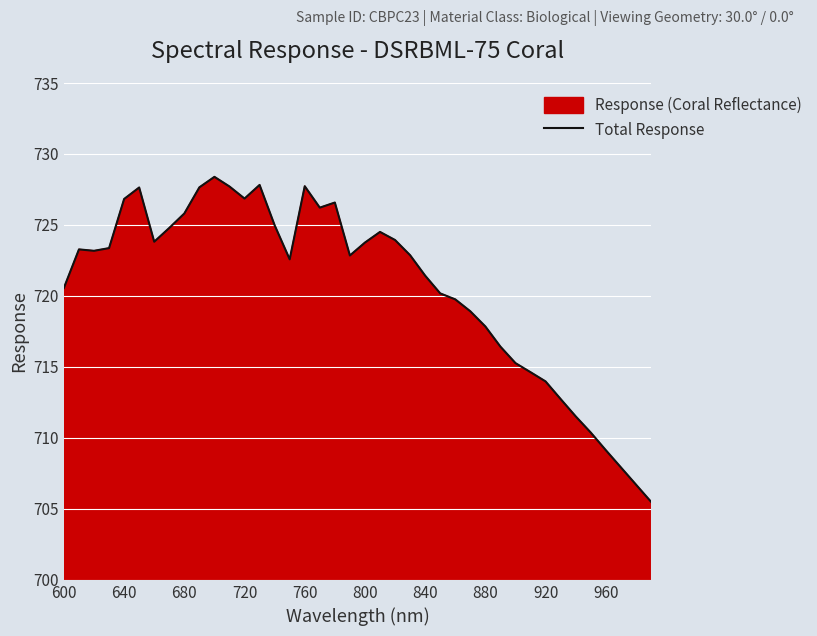

How many interior local peaks (higher than both neighbors) does the data have?

7